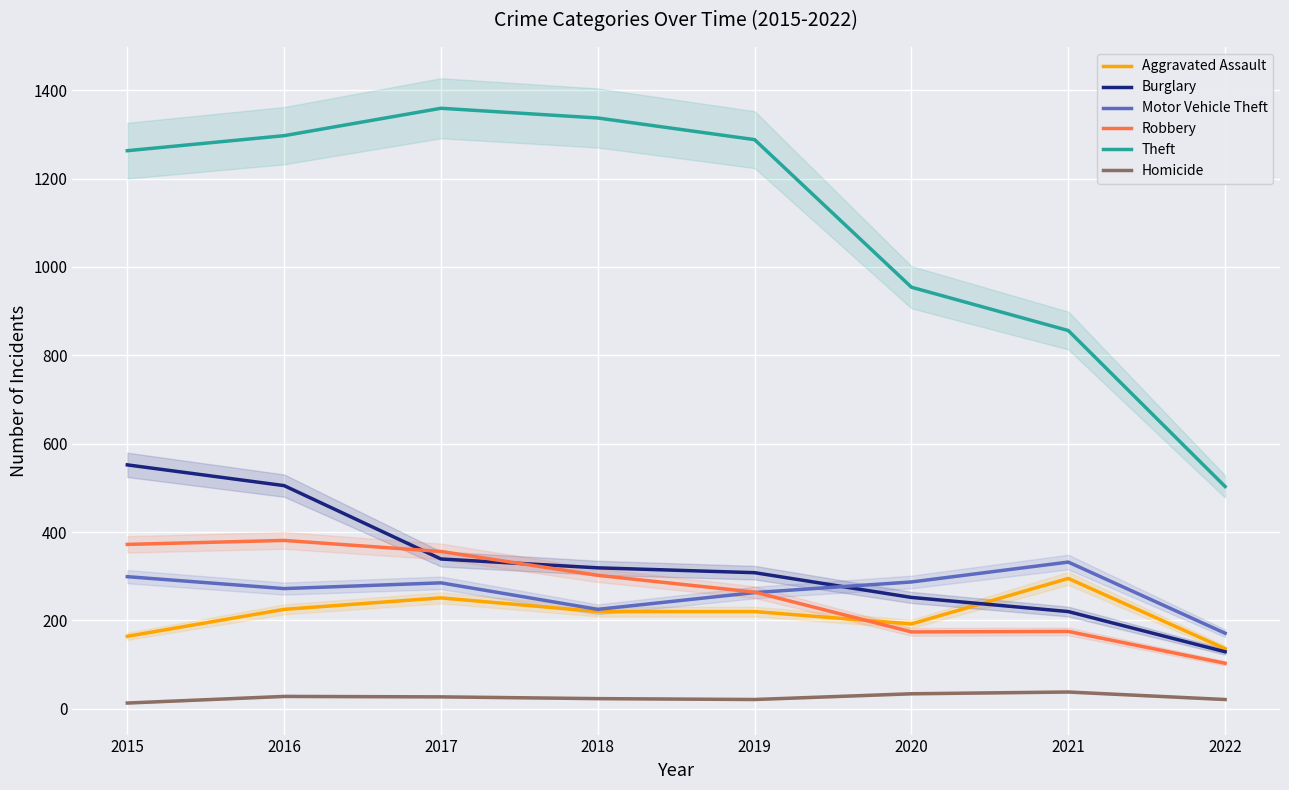

What are all the series names shown in the legend?

Aggravated Assault, Burglary, Motor Vehicle Theft, Robbery, Theft, Homicide